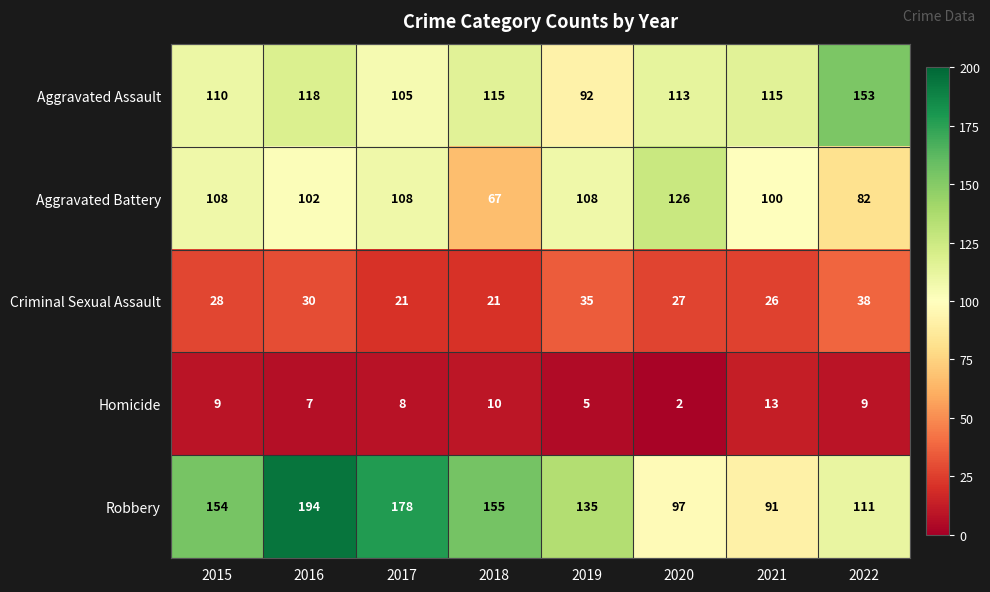

How many data points in Criminal Sexual Assault are less than 28?

4